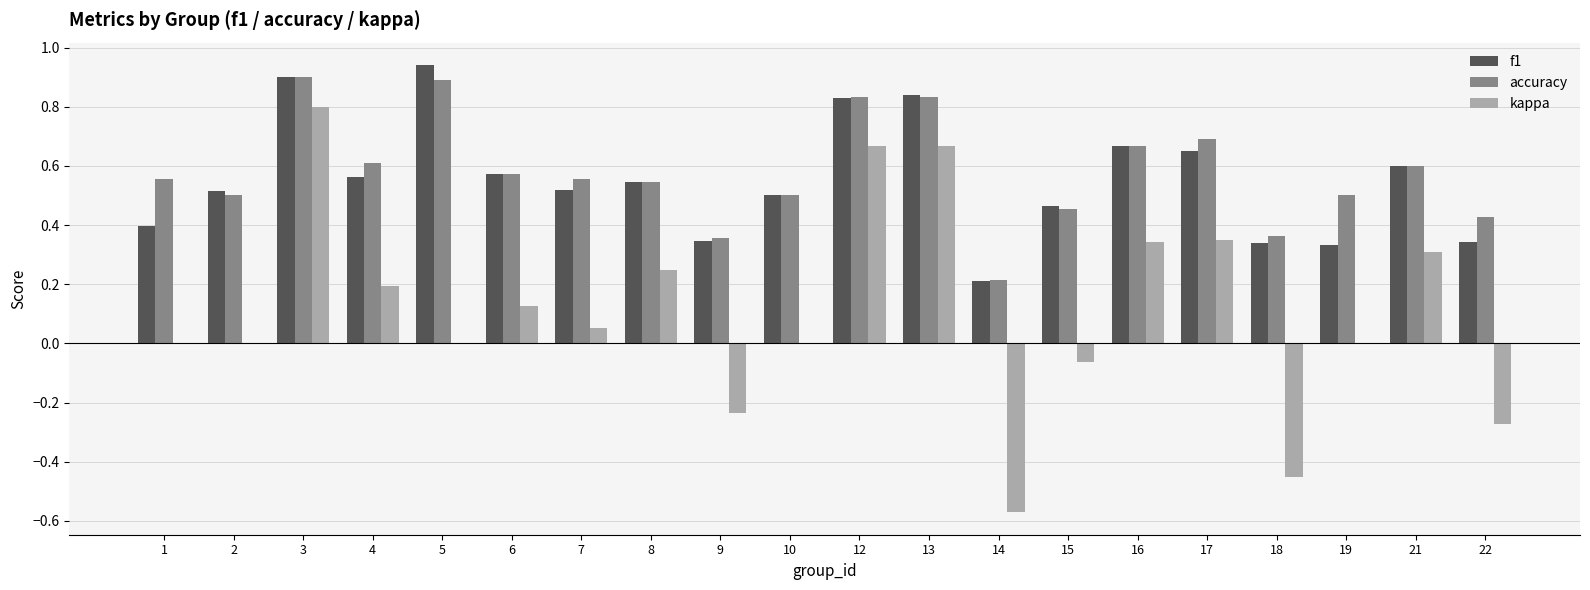

Which series has the widest spread of values?

kappa